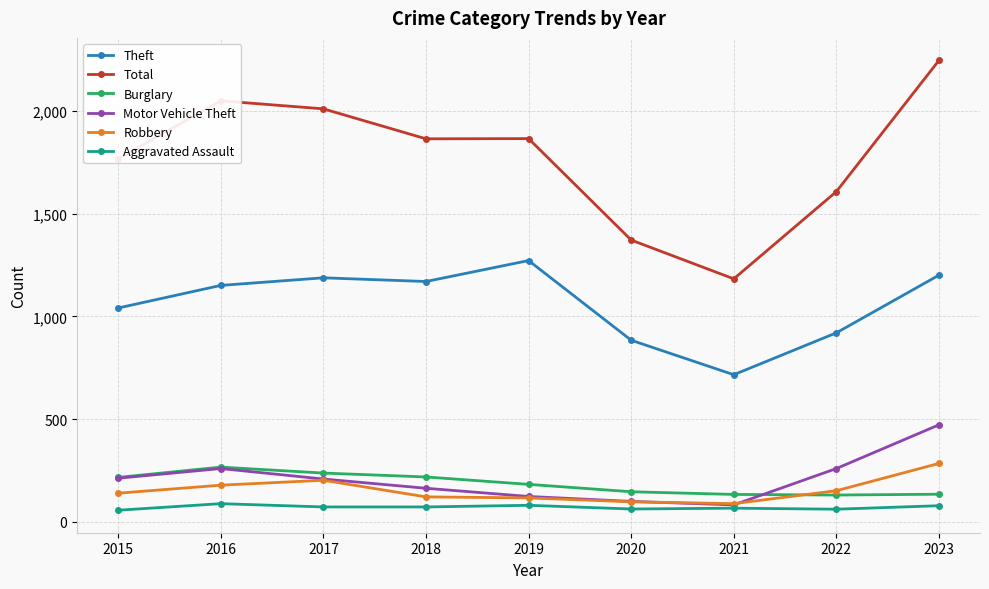

Between 2022 and 2023, which series saw the biggest shift?

Total